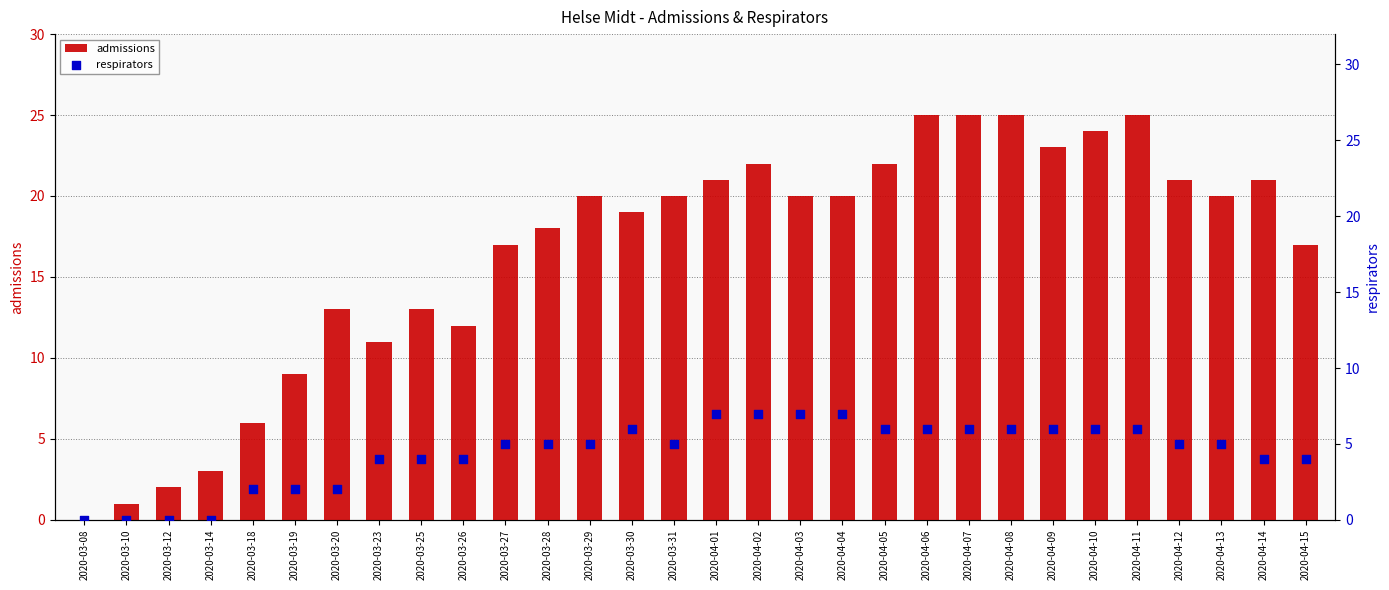

Which series contains the lowest Y value?

admissions